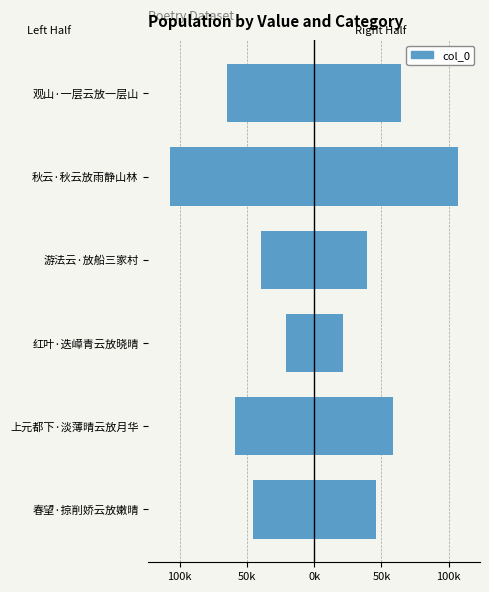

Does the chart contain stacked bars?

No